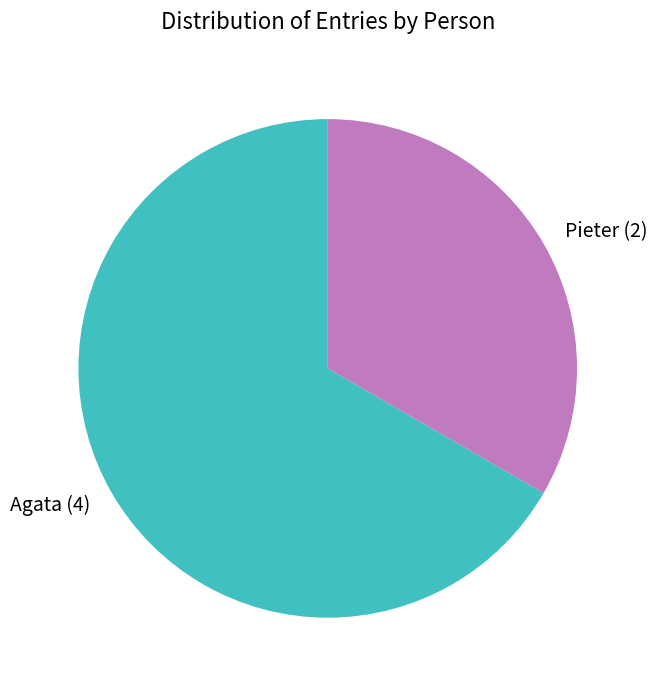

Which category accounts for the majority?

Agata